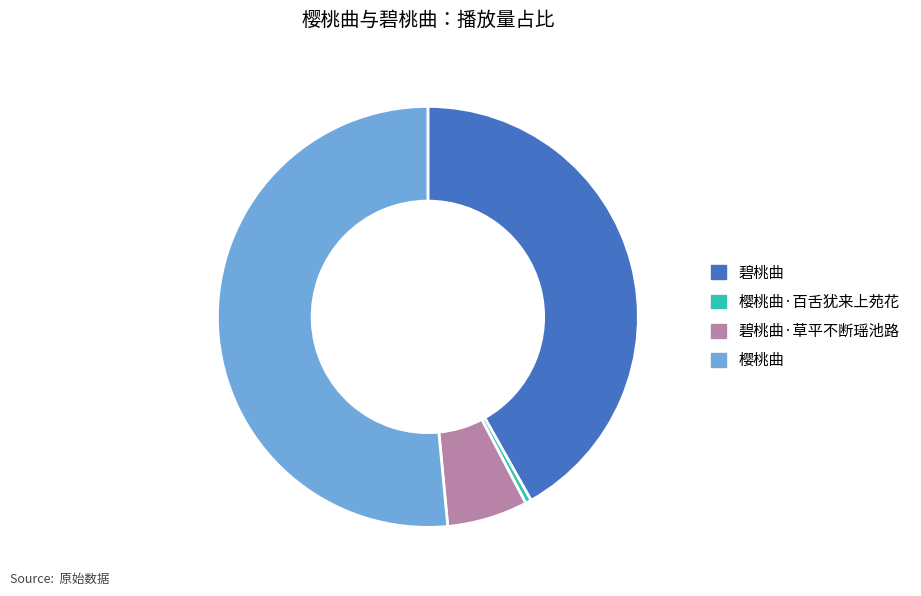

Between 樱桃曲·百舌犹来上苑花 and 碧桃曲, which is larger?

碧桃曲